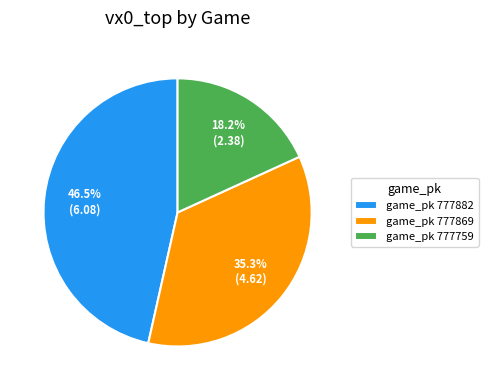

What percentage do game_pk 777759 and game_pk 777869 together represent?

53.5%